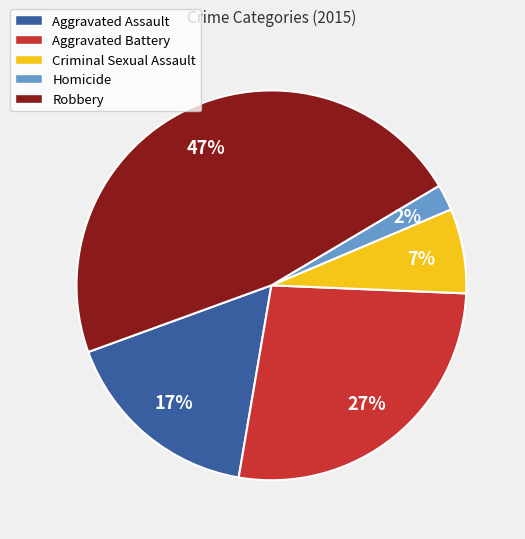

True or false: Robbery accounts for 56% of the total.

False